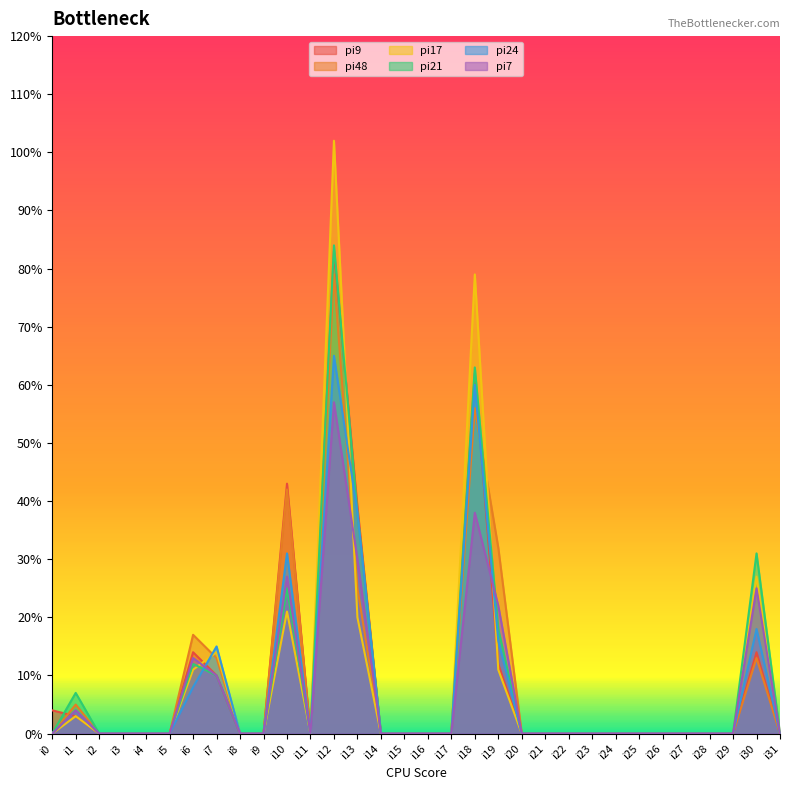

What is the difference between the maximum and minimum values in the pi9 series?

83